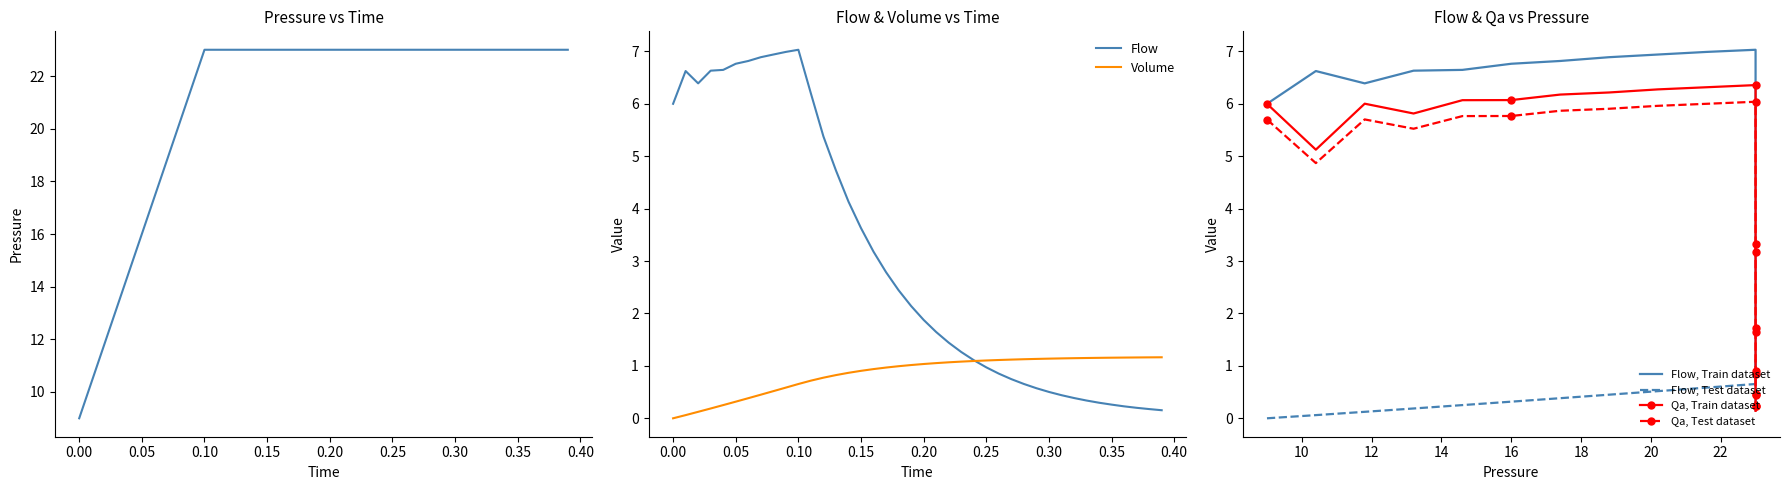

True or false: Qa(Airflow) and Flow cross at least once.

False